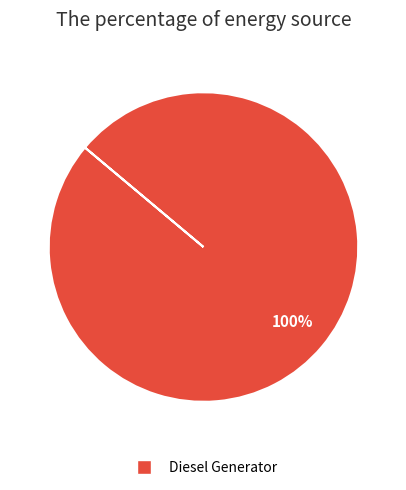

Does any single category account for the majority?

Yes